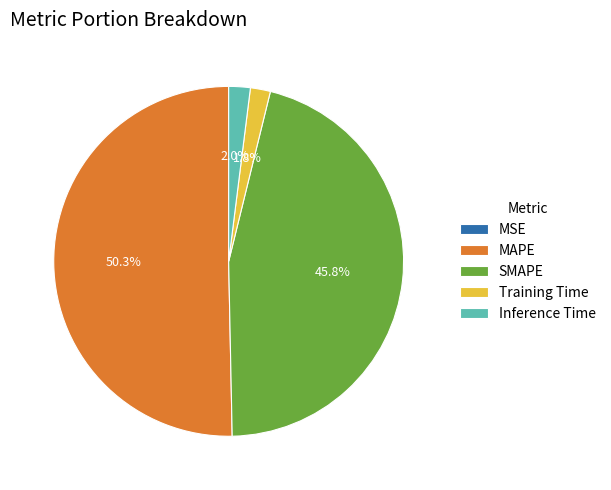

What is the largest slice in the pie chart?

MAPE